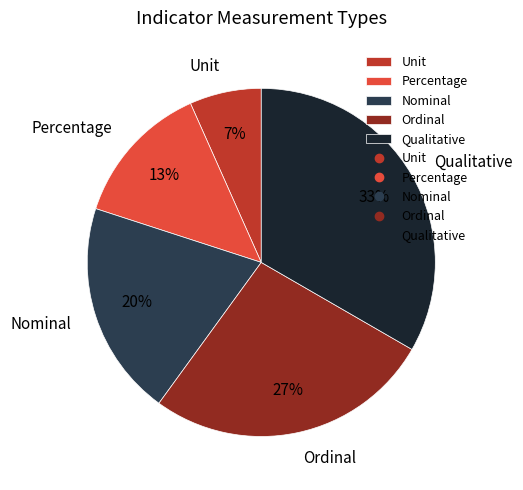

Is the sum of Qualitative and Ordinal greater than half?

Yes